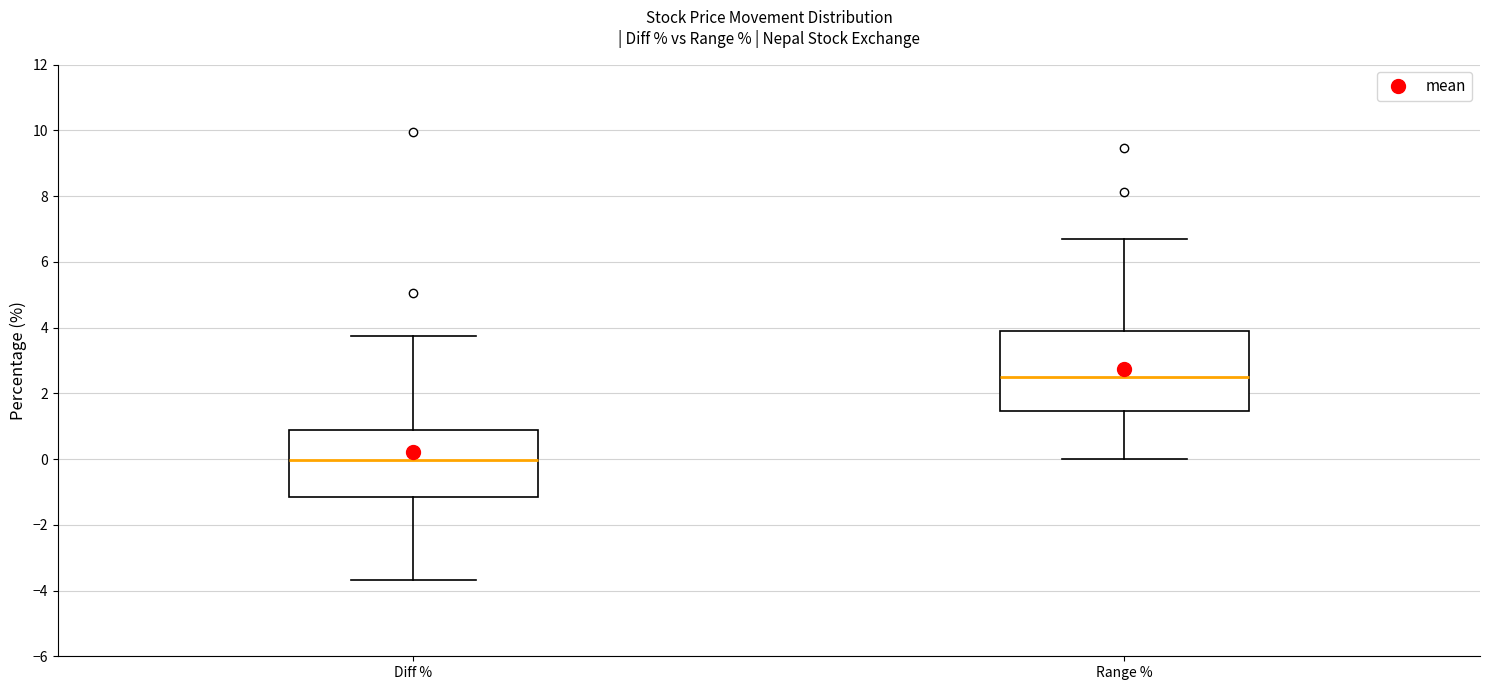

Reading left to right, transcribe this box plot: for each box, give where its median line is, the range the box spans, and where its two whiskers end, as read against the y-axis. The values are not printed on the chart, so give them approximately, as read against the axis.

Diff %: median 0.0, box -1.2 to 0.8, whiskers -3.6 to 3.8
Range %: median 2.4, box 1.4 to 4.0, whiskers 0.0 to 6.6